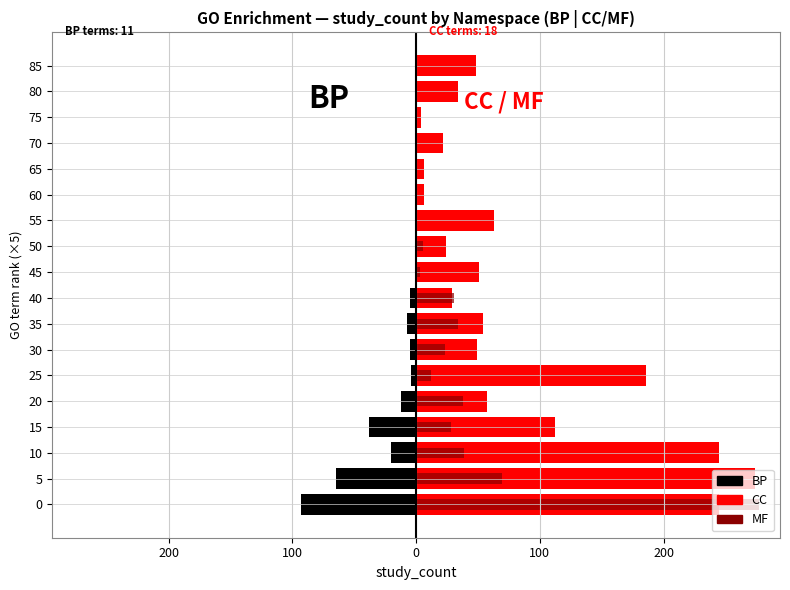

The MF series shows 11.3 at 15. True or false?

False